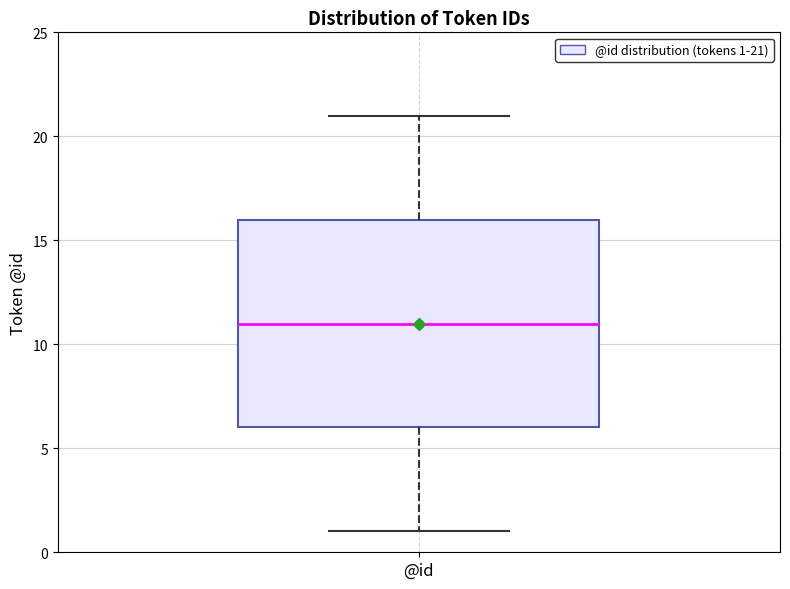

Read this box plot against the y-axis: the position of the median line, the range covered by the box, and the ends of both whiskers. The values are not printed on the chart, so give them approximately, as read against the axis.

median 11, box 6 to 16, whiskers 1 to 21